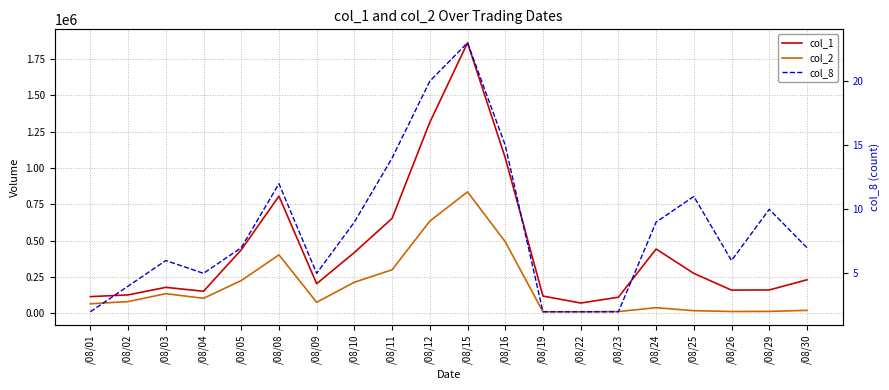

What is the difference between the maximum and second lowest values in the col_1 series?

1752000